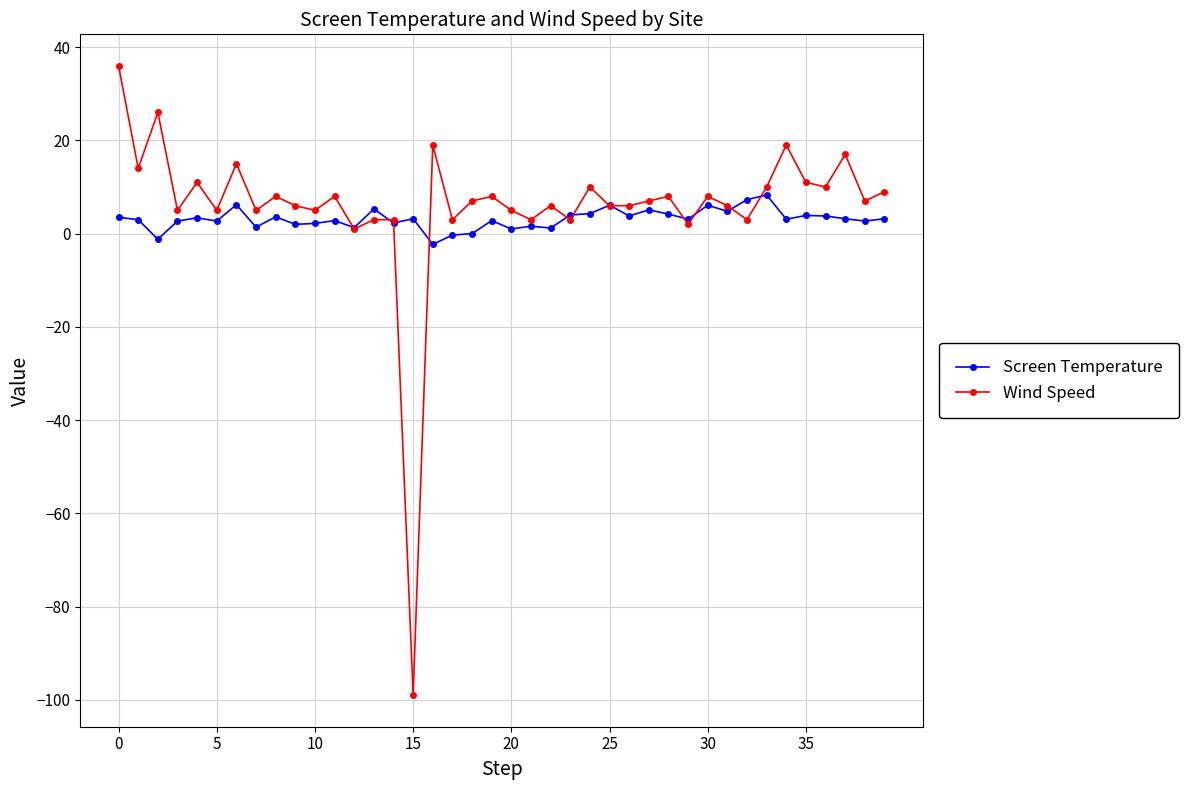

True or false: Wind Speed has more than 0 points higher than both neighbors.

True